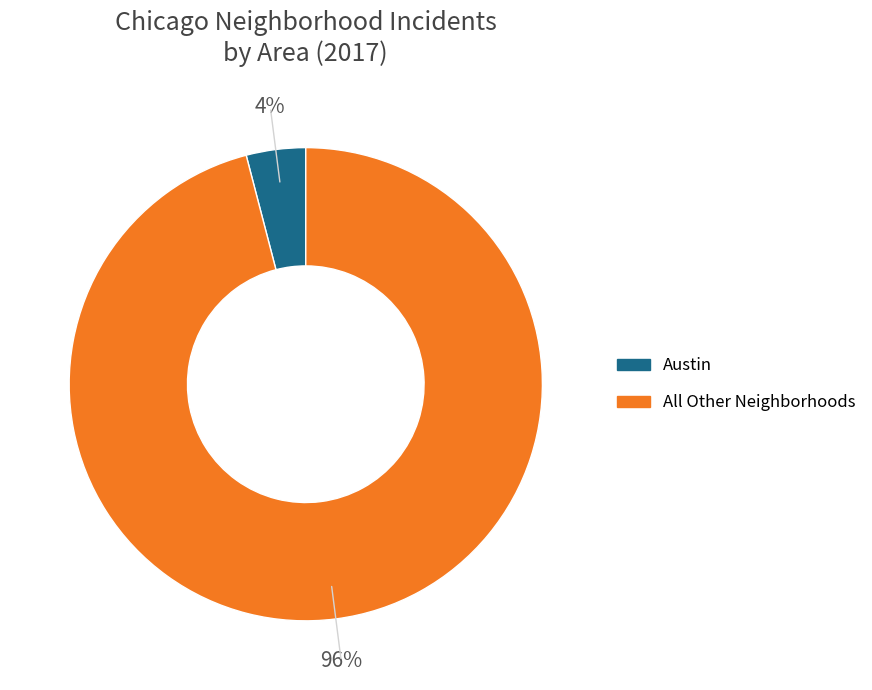

To the nearest percent, what is the average slice percentage?

50%